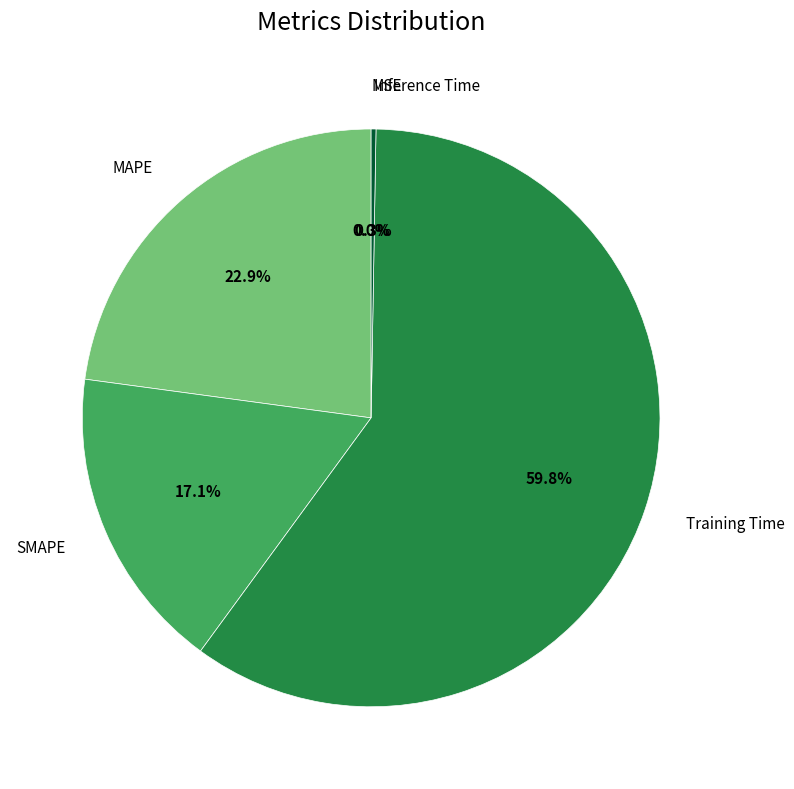

The SMAPE slice represents 17% of the pie. True or false?

True